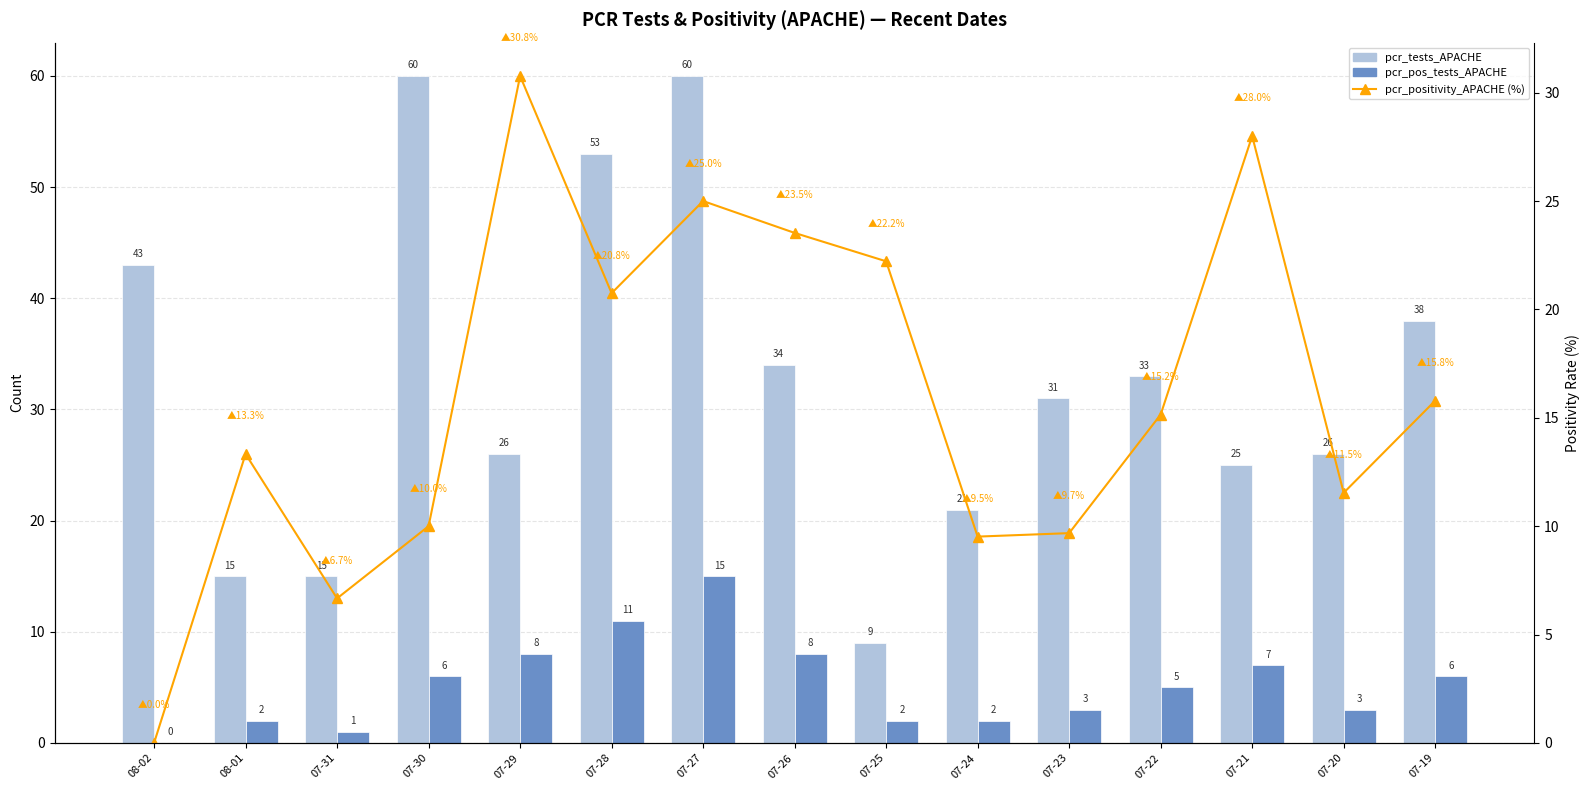

At which category does the chart reach its minimum across all series?

08-02